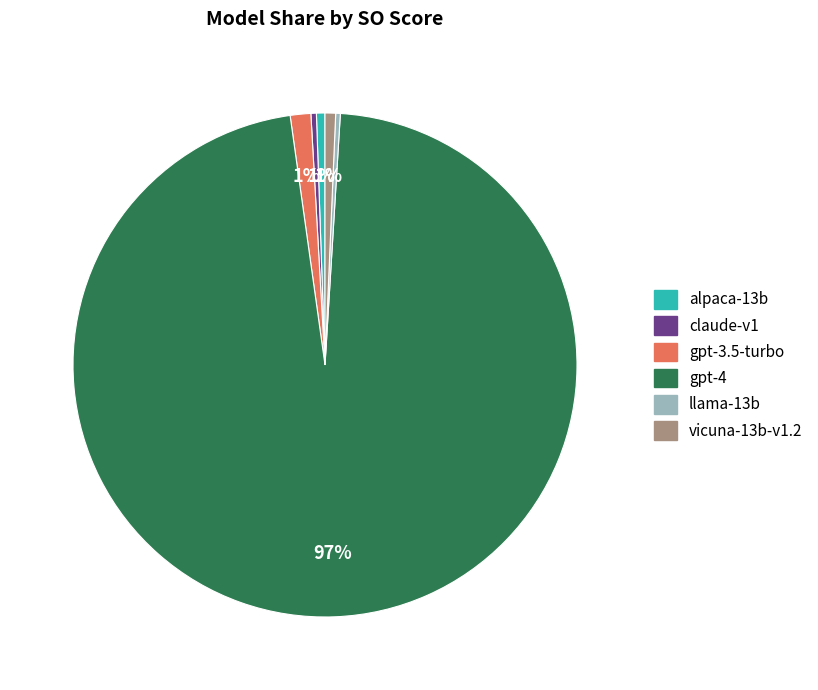

Count the number of slices in the pie.

6